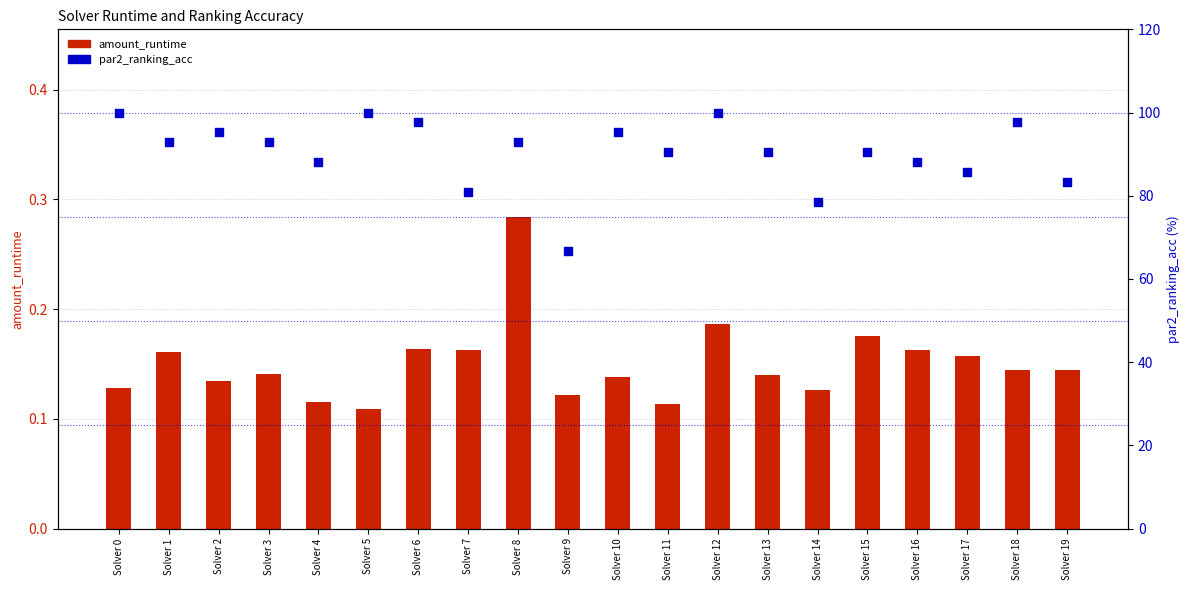

Is the value of amount_runtime at Solver 17 greater than the value of par2_ranking_acc (%) at Solver 13?

No